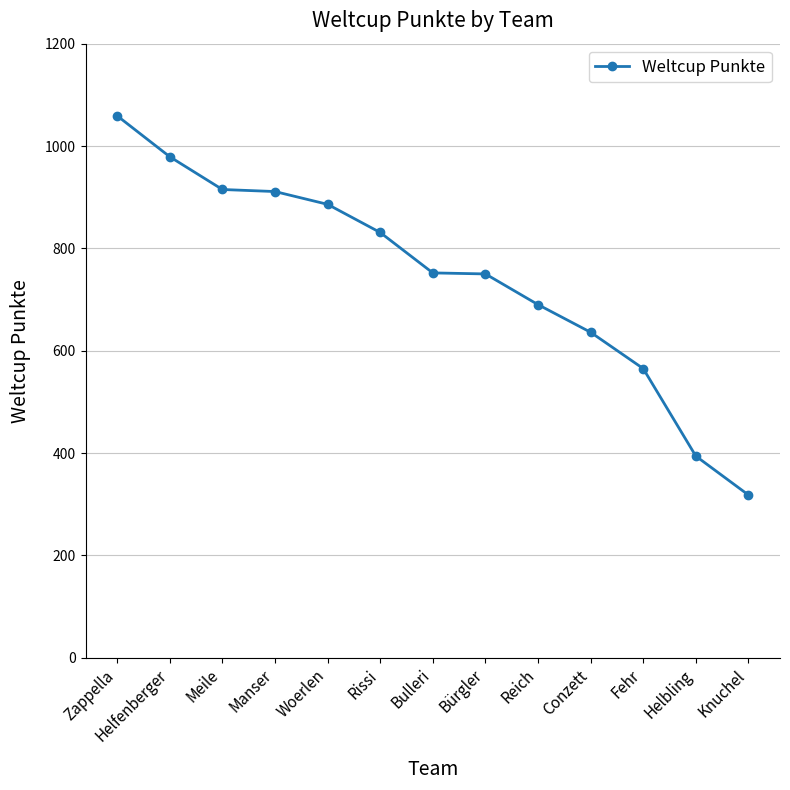

Which category has the lowest value across all series?

Knuchel